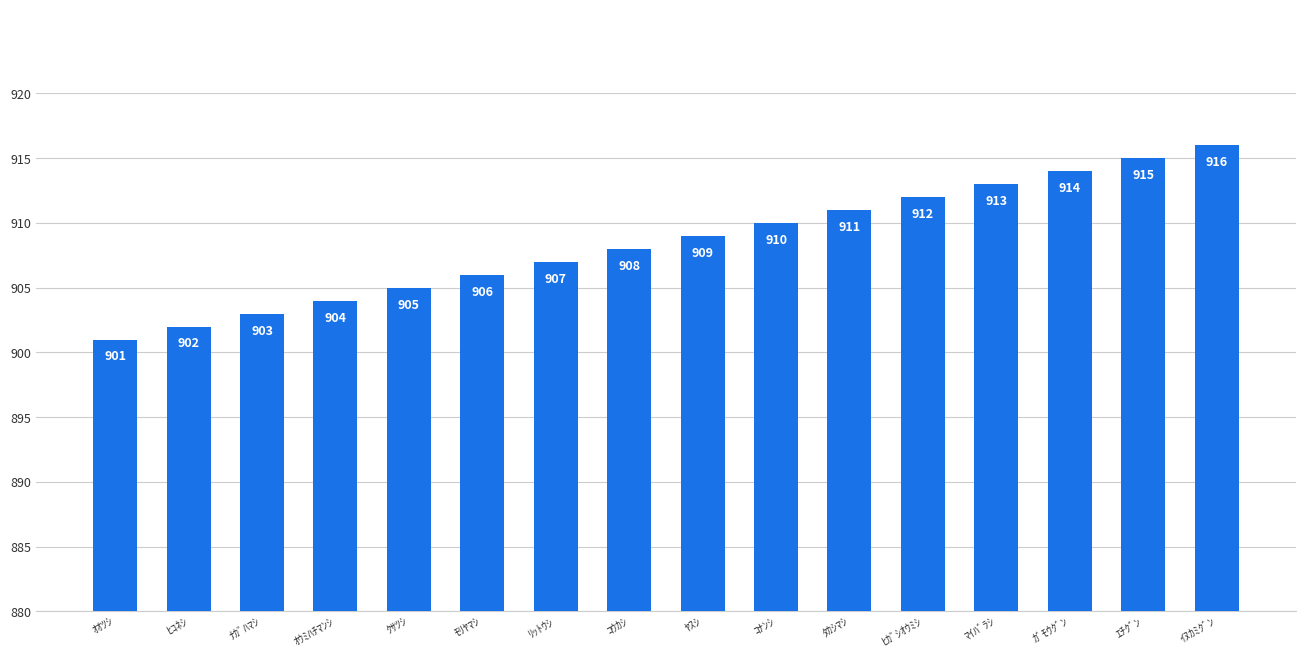

What value does the data have at ﾋｶﾞｼｵｳﾐｼ?

912